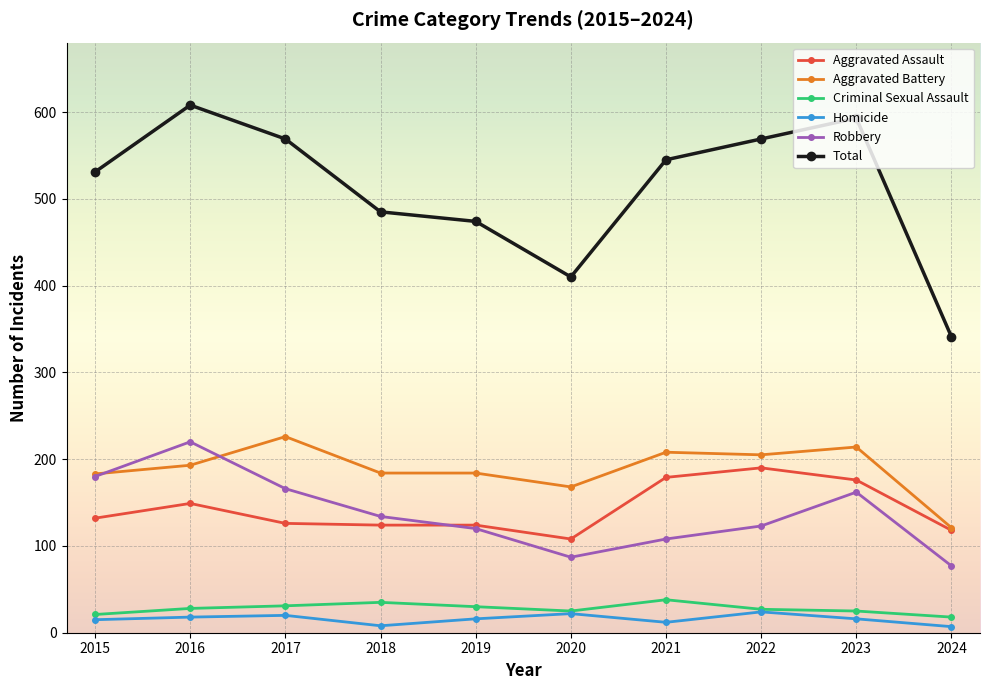

What is the sum of the Robbery values at 2022 and 2024?

200